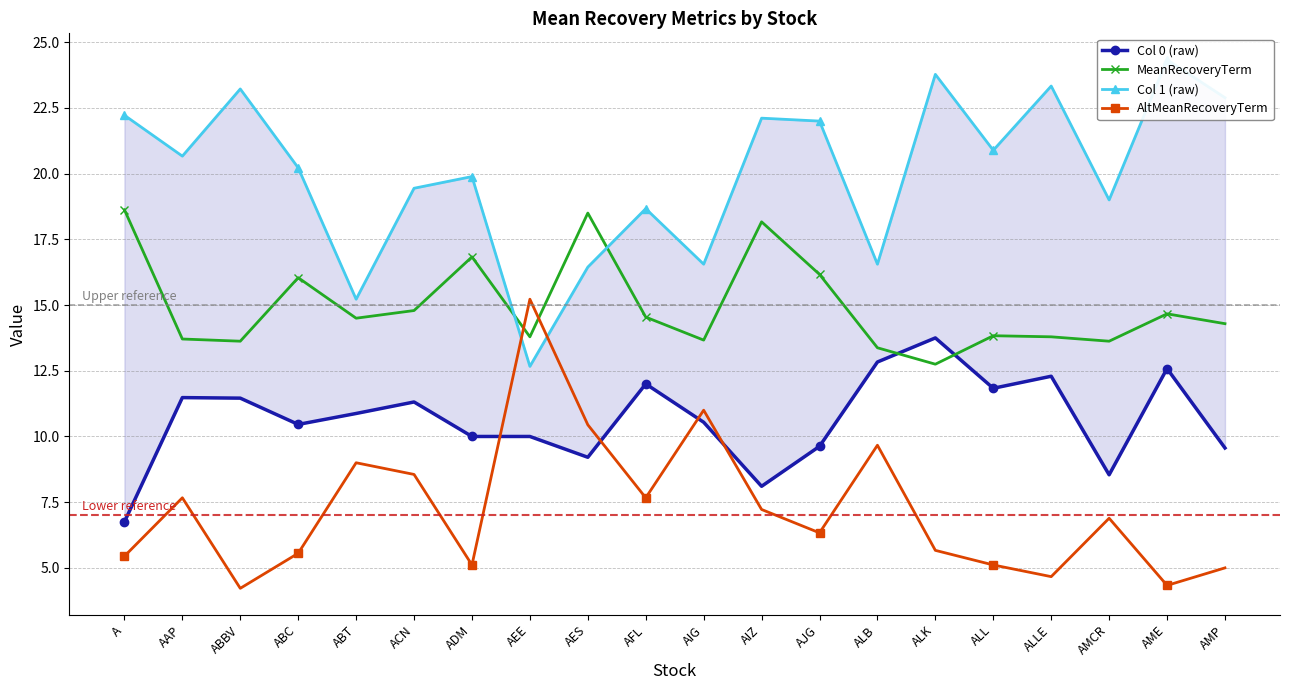

Which series has the largest total across all categories?

Col 1 (raw)